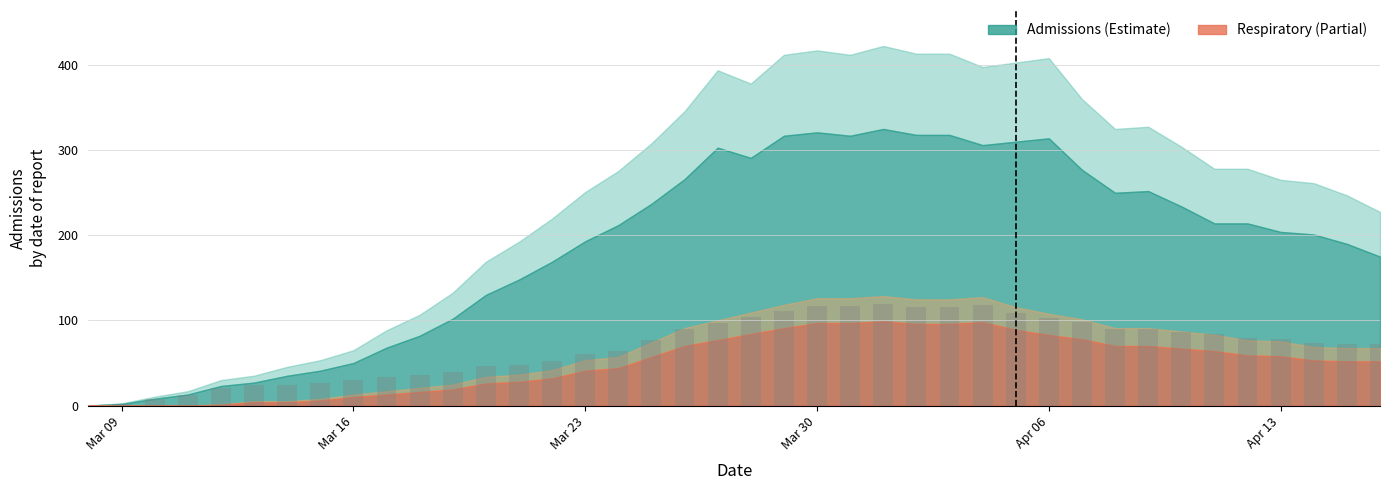

What is the sum of all values?

2744